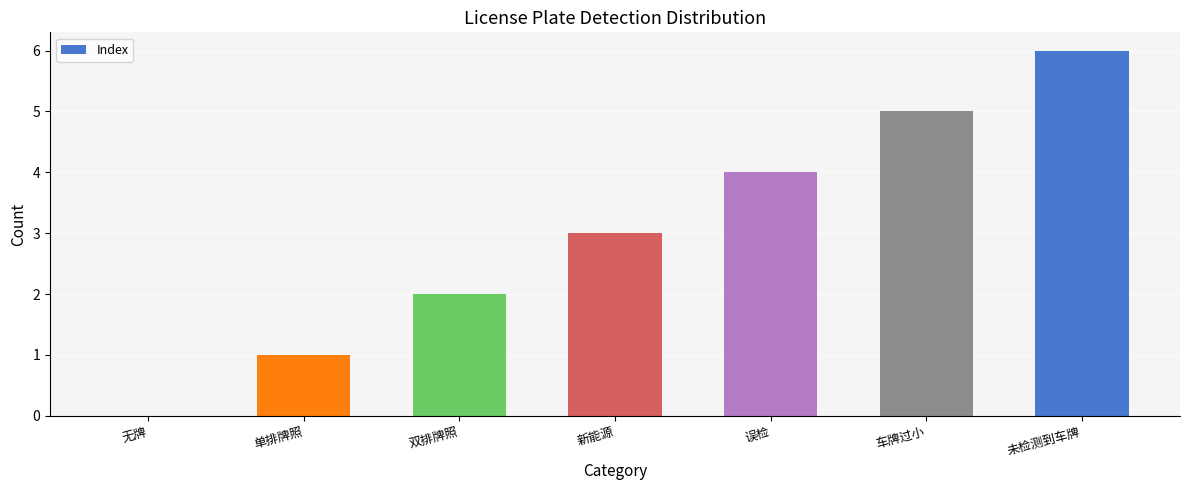

How many distinct data groups are displayed?

1